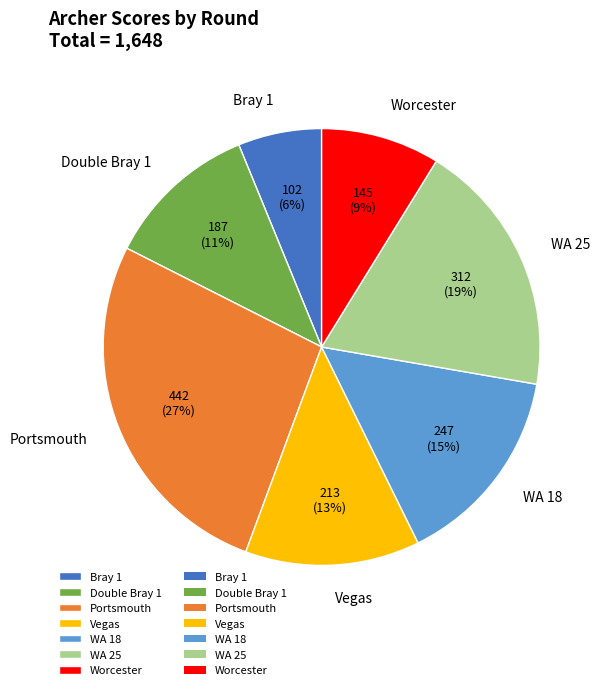

Count the number of slices in the pie.

7